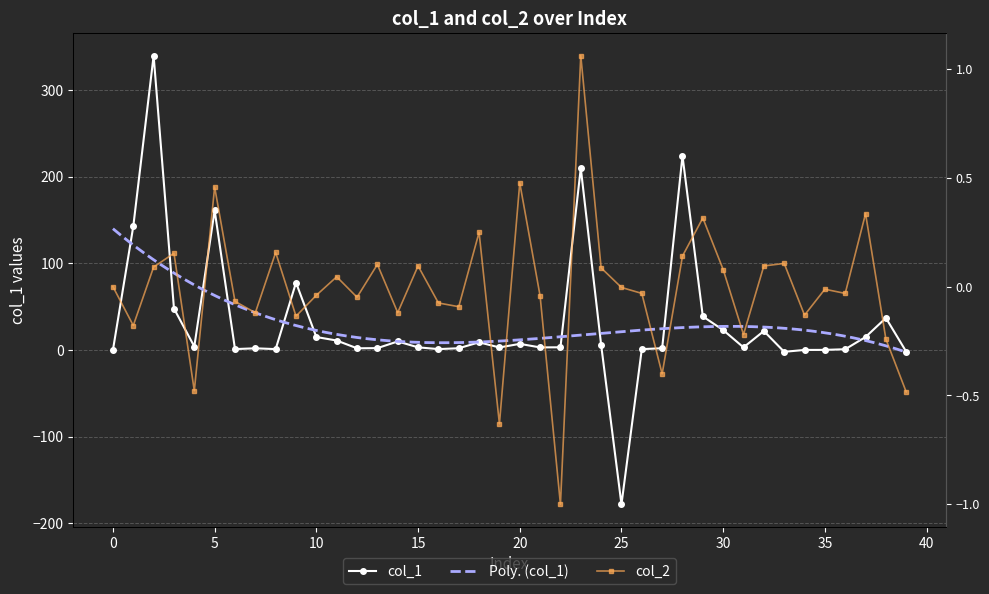

Is it true that col_1 equals 3.1 at 15?

True